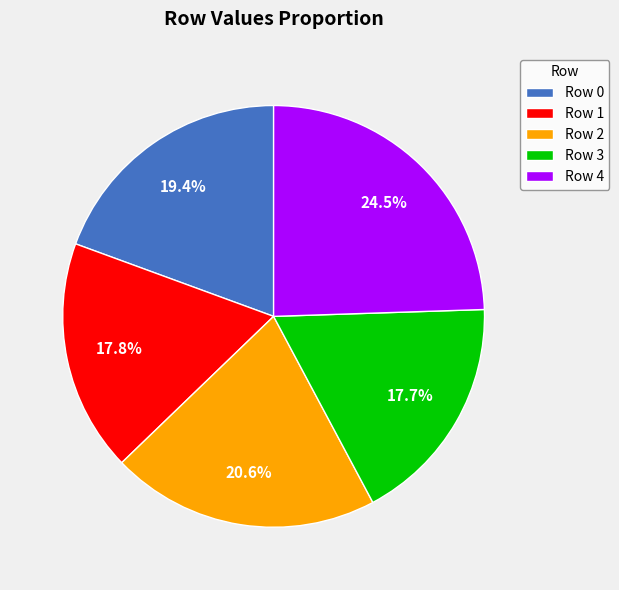

Which slice is the largest?

Row 4